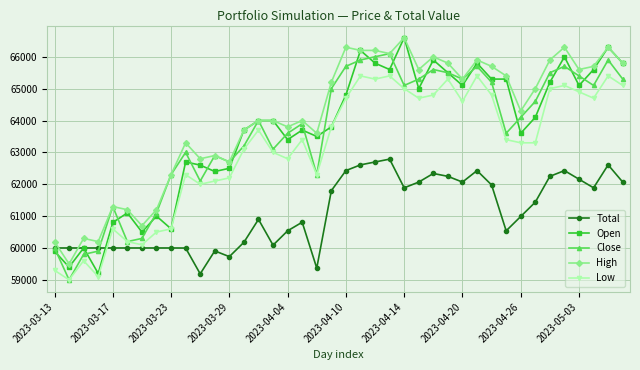

What is the value of the High point at the 4th from the left?

60200.0